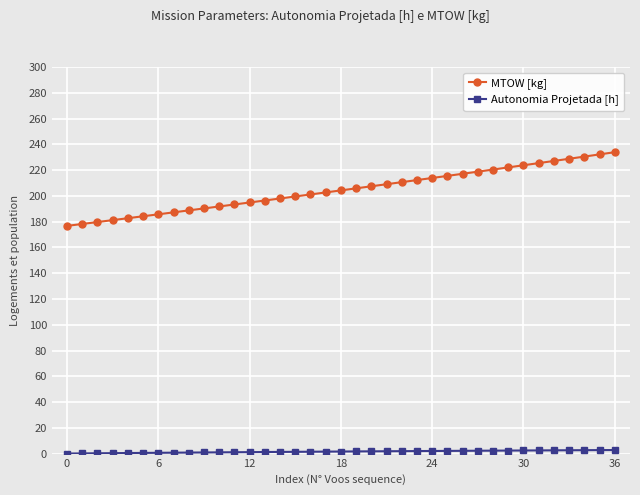

What is the value of the MTOW [kg] point at the 36th from the left?

232.2